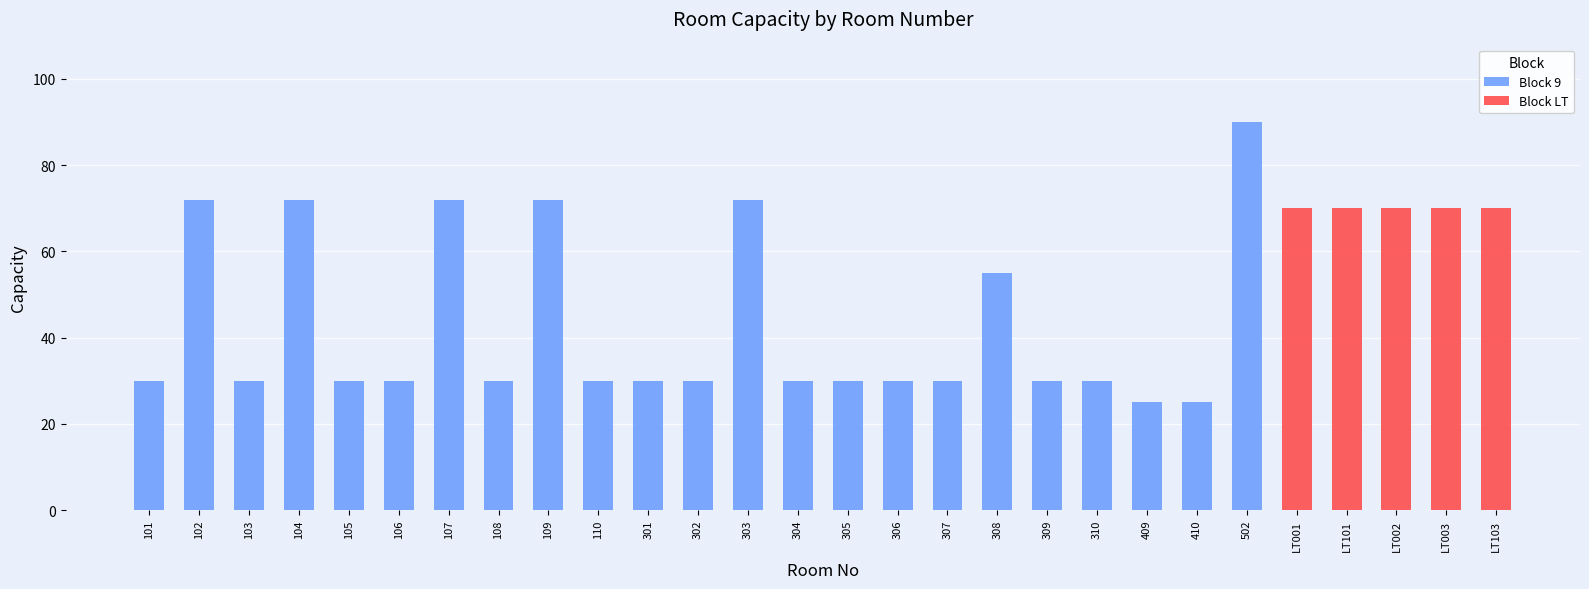

What is the average value?

47